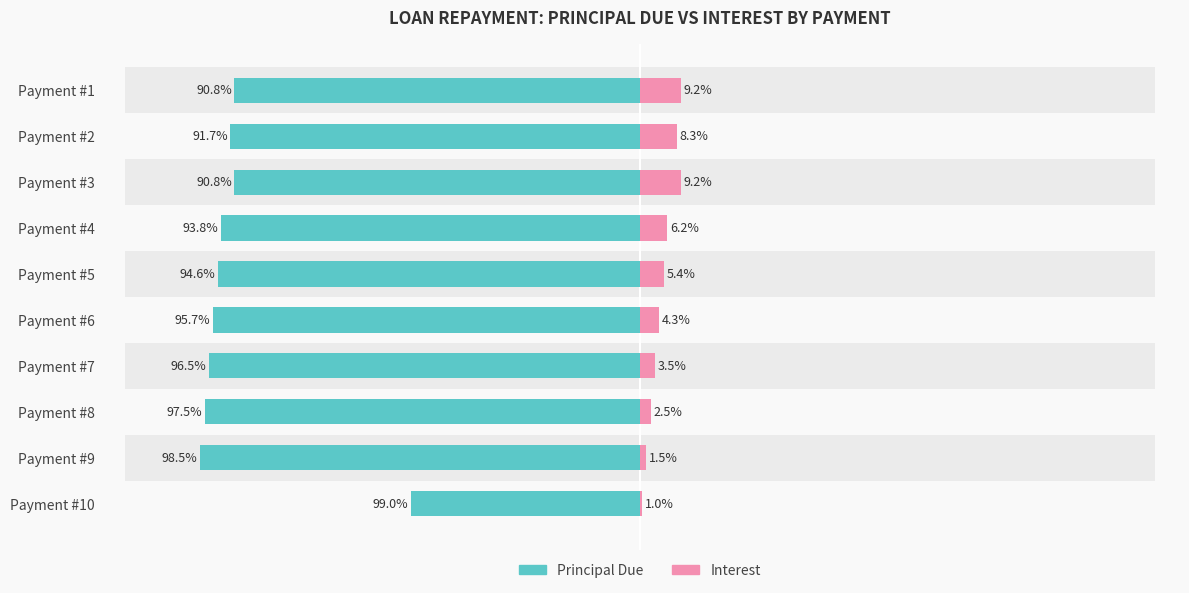

At which category is the sum across all series the highest?

9